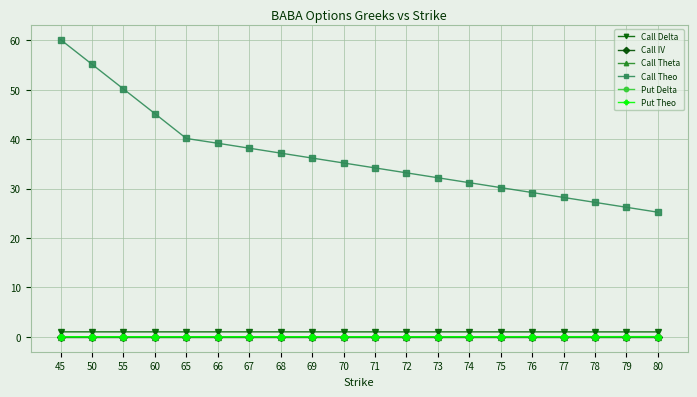

What is the value of the Call Theo point at the 2nd from the left?

55.2